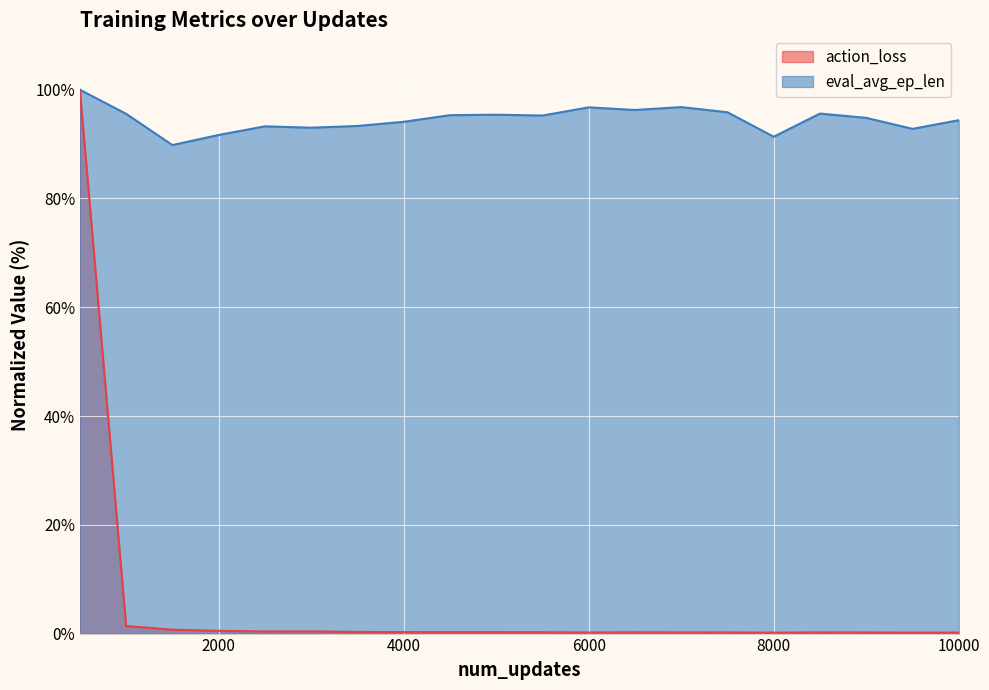

True or false: eval_avg_ep_len has a value of 92.8 at 9500.

True